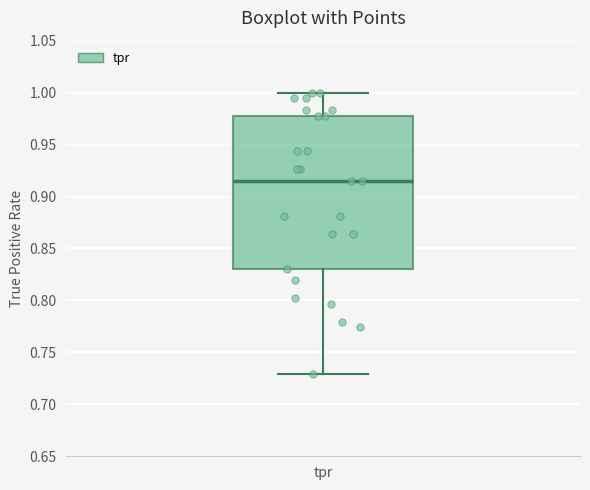

Read this box plot against the y-axis: the position of the median line, the range covered by the box, and the ends of both whiskers. The values are not printed on the chart, so give them approximately, as read against the axis.

median 0.915, box 0.830 to 0.975, whiskers 0.730 to 1.000